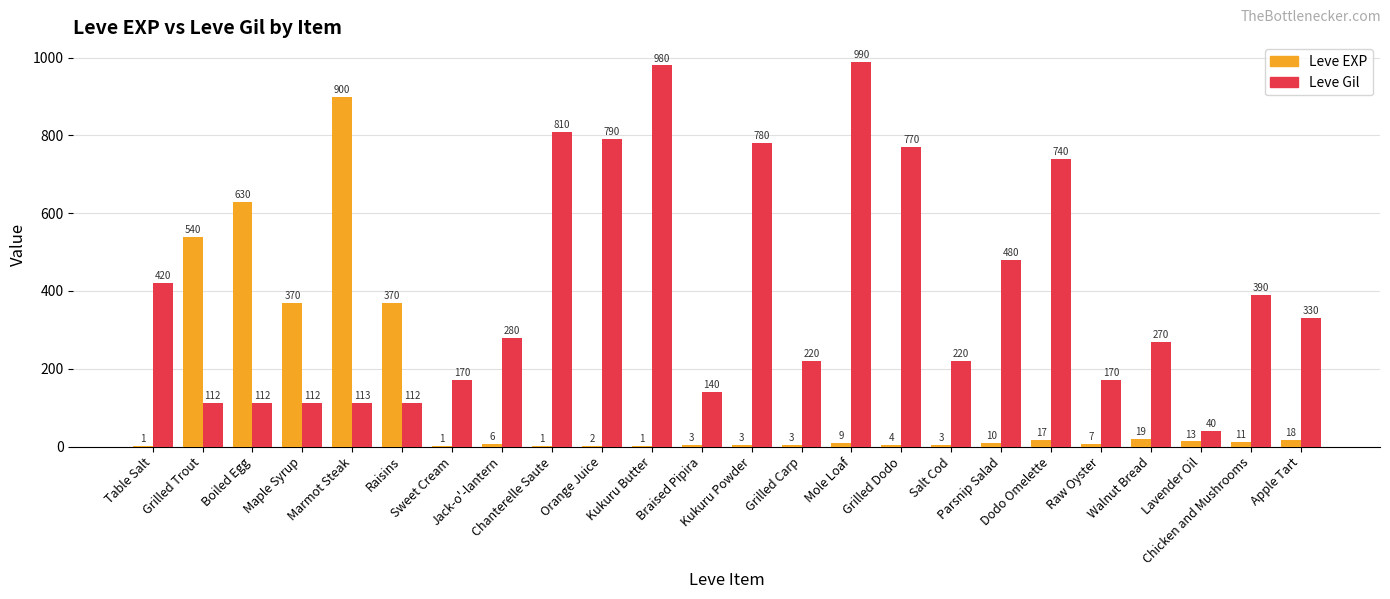

Where does the Leve Gil series first go above 280?

Table Salt